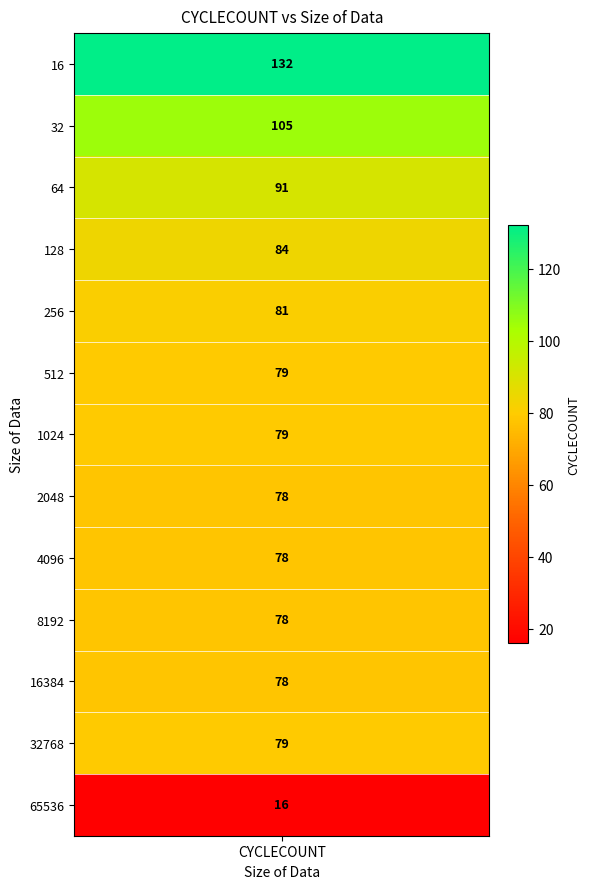

List the labels in order of value, largest first.

16, 32, 64, 128, 256, 512, 1024, 32768, 2048, 4096, 8192, 16384, 65536